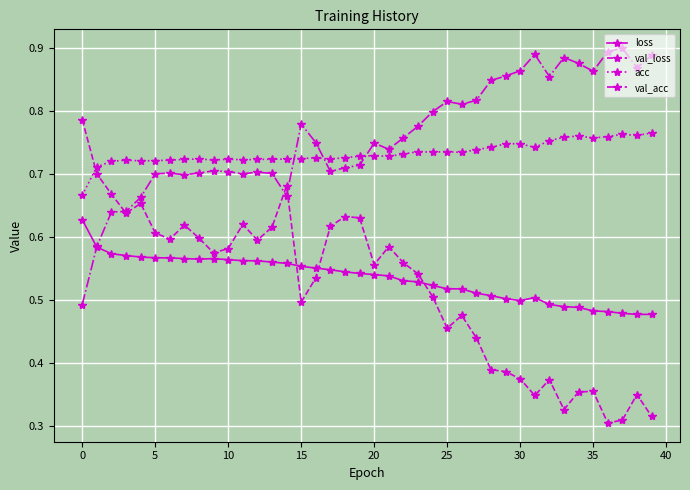

Which series has the widest spread of values?

val_loss